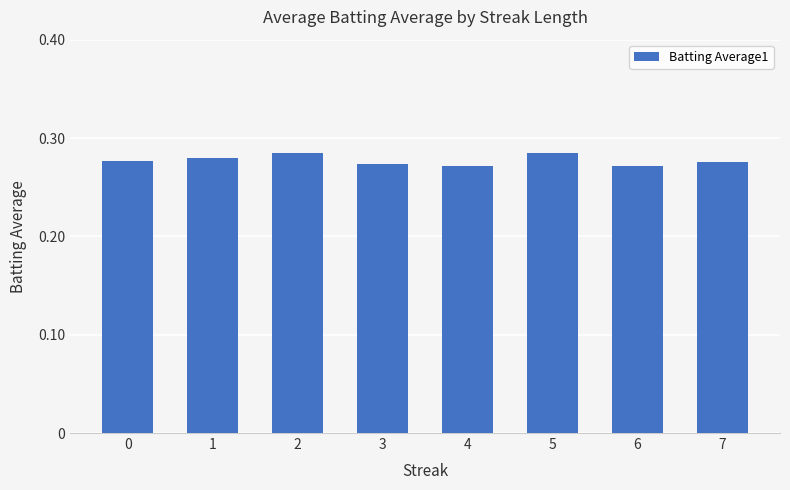

What is the sum of all values?

2.2